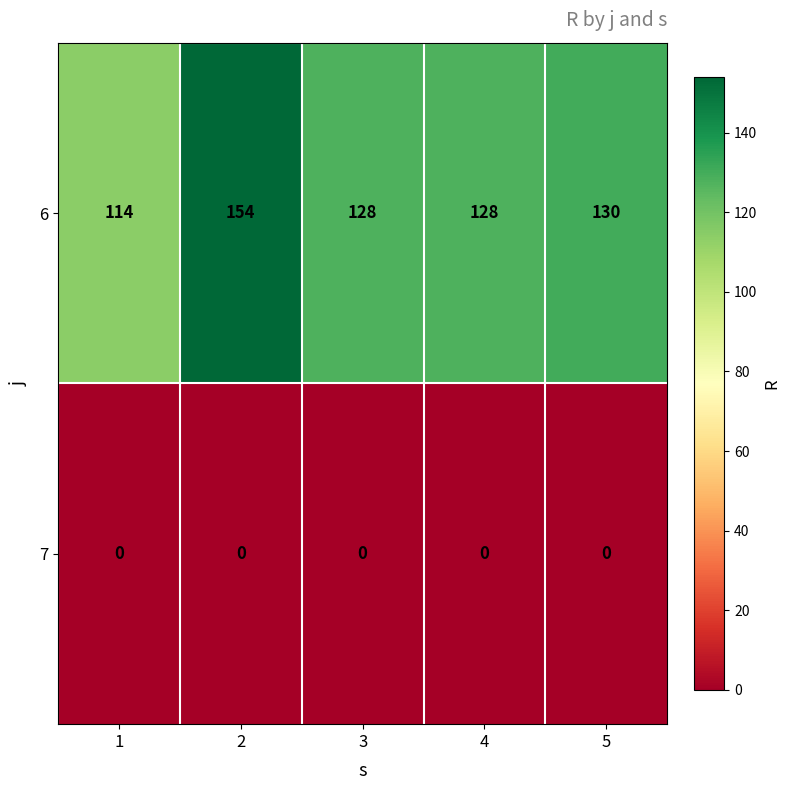

Rank the series at 3 from highest to lowest value.

6, 7